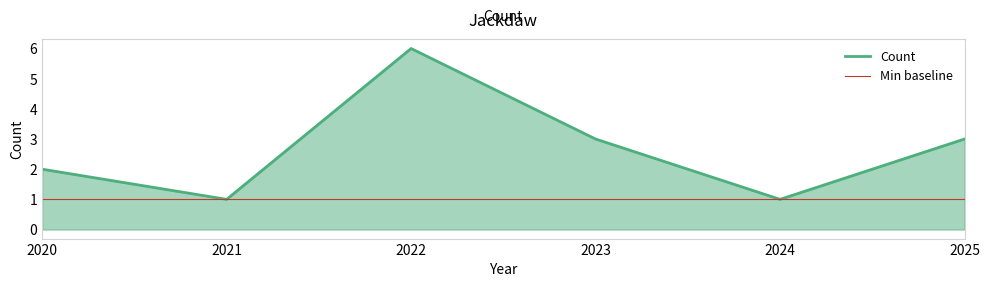

True or false: the data shows 5 at 2025.

False